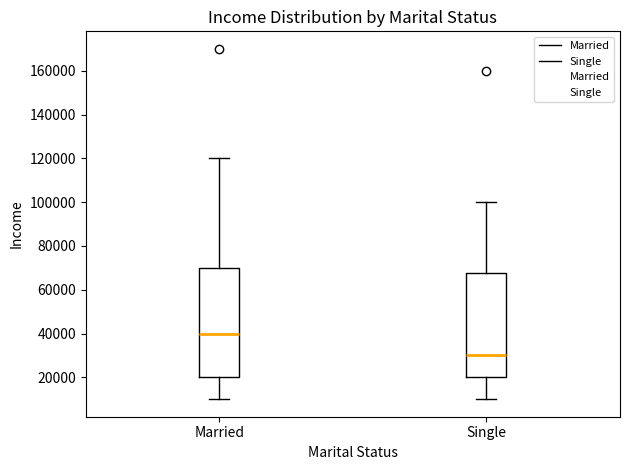

Reading left to right, transcribe this box plot: for each box, give where its median line is, the range the box spans, and where its two whiskers end, as read against the y-axis. The values are not printed on the chart, so give them approximately, as read against the axis.

Married: median 40000, box 20000 to 70000, whiskers 10000 to 120000
Single: median 30000, box 20000 to 68000, whiskers 10000 to 100000